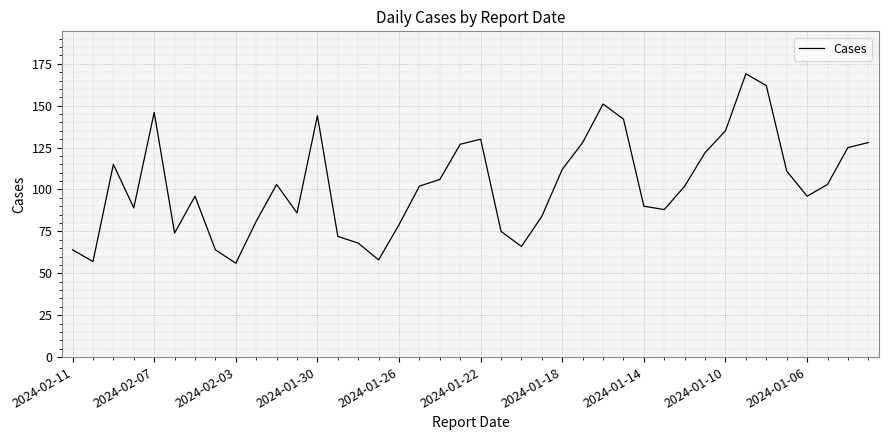

What is the smallest value displayed?

56